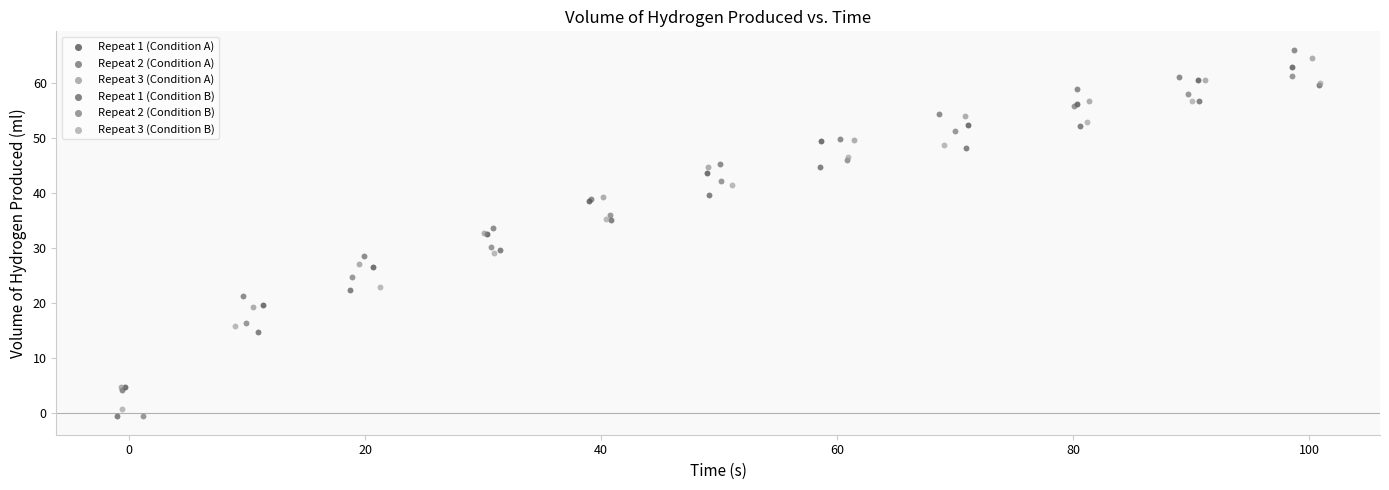

Which series has the widest spread of Y values?

Repeat 2 (Condition B)